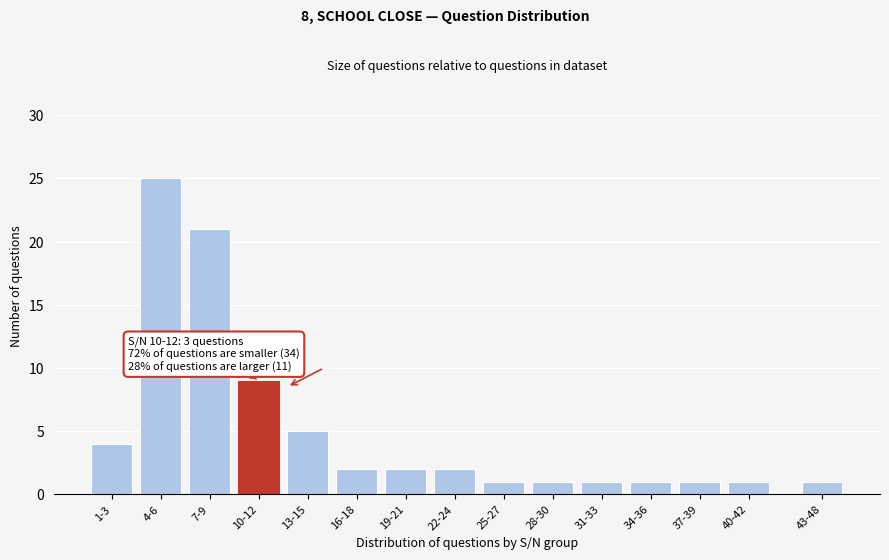

Reading left to right, transcribe all the data shown in this chart.

1-3=4	4-6=25	7-9=21	10-12=9	13-15=5	16-18=2	19-21=2	22-24=2	25-27=1	28-30=1	31-33=1	34-36=1	37-39=1	40-42=1	43-48=1